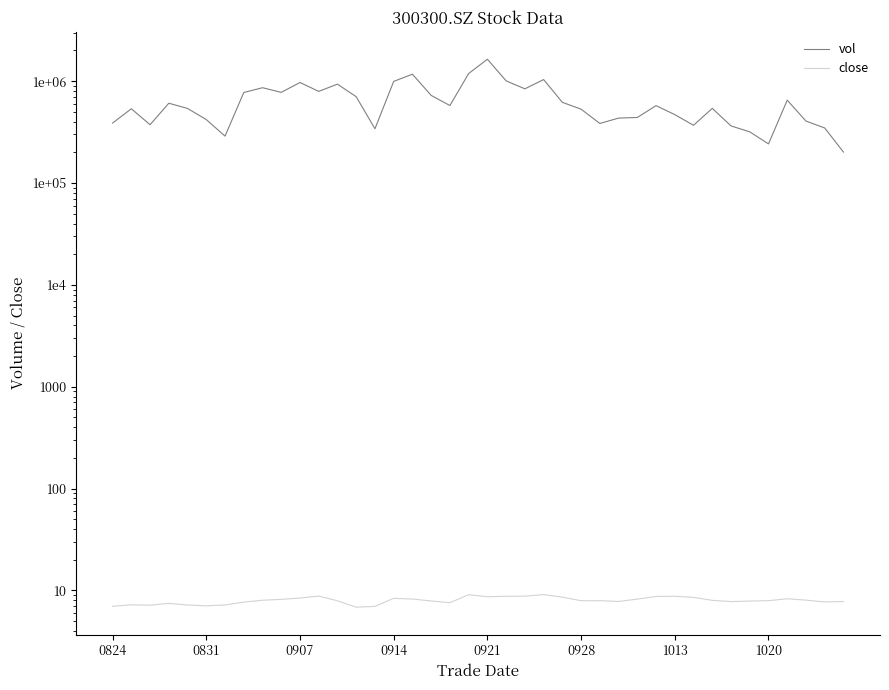

True or false: vol and close intersect in this chart.

False